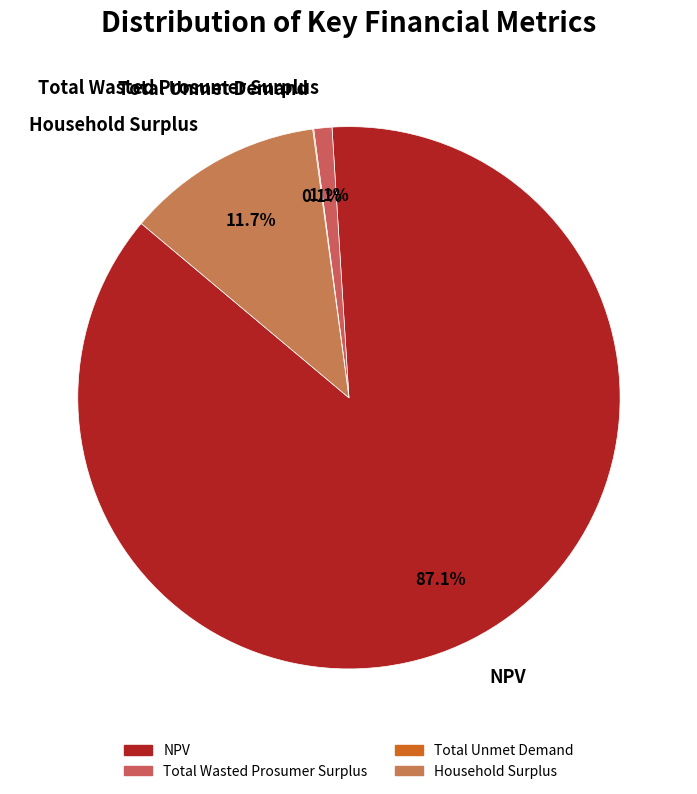

Between Total Wasted Prosumer Surplus and NPV, which is larger?

NPV